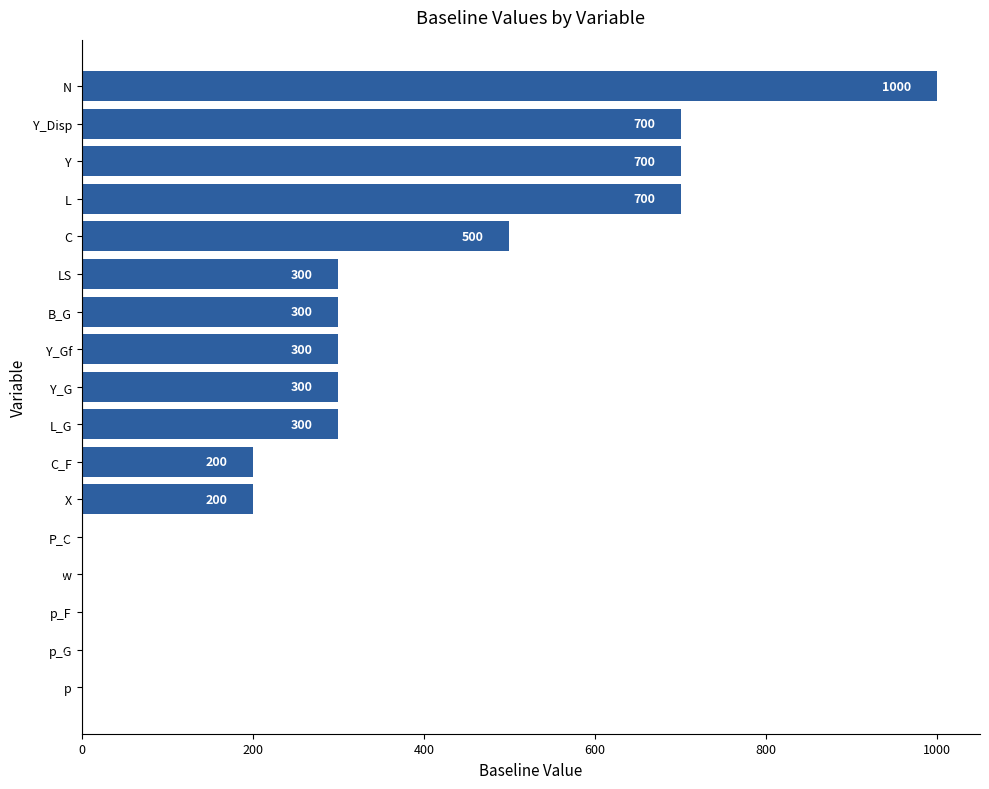

Between Y_G and p_G, which is larger?

Y_G